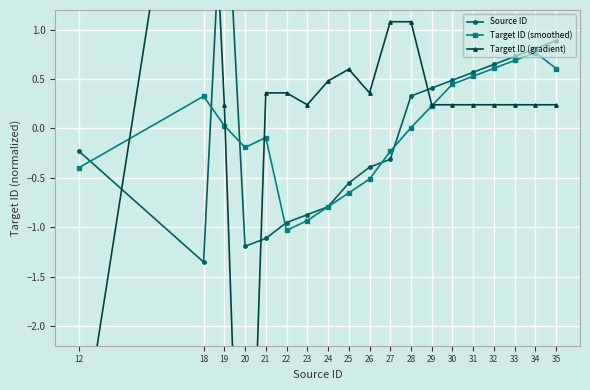

What is the difference between the maximum and minimum values in the Target ID (smoothed) series?

1.8